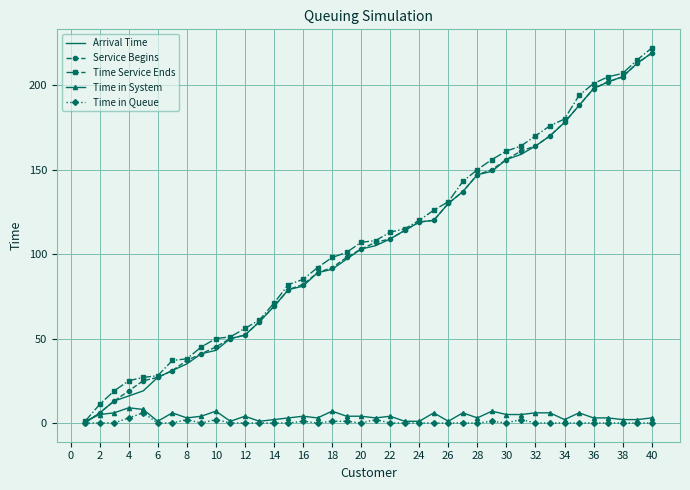

What is the highest value of the Service Begins series?

219